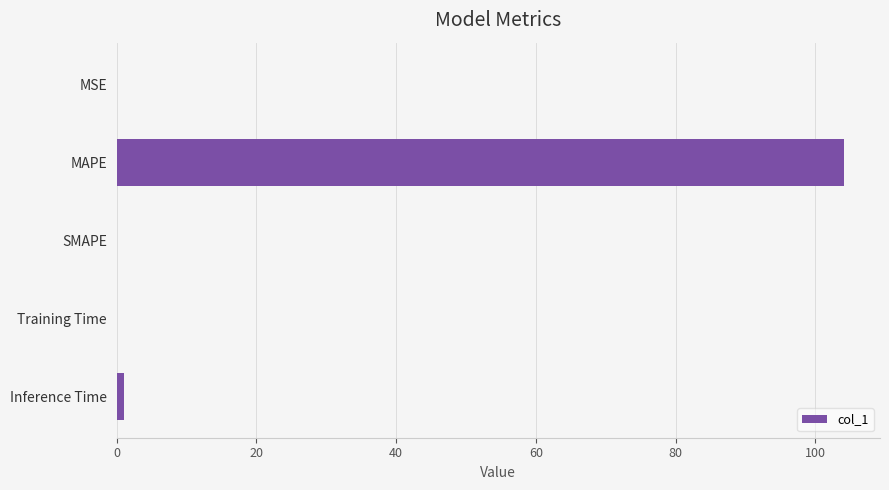

At which category does the chart reach its peak across all series?

MAPE